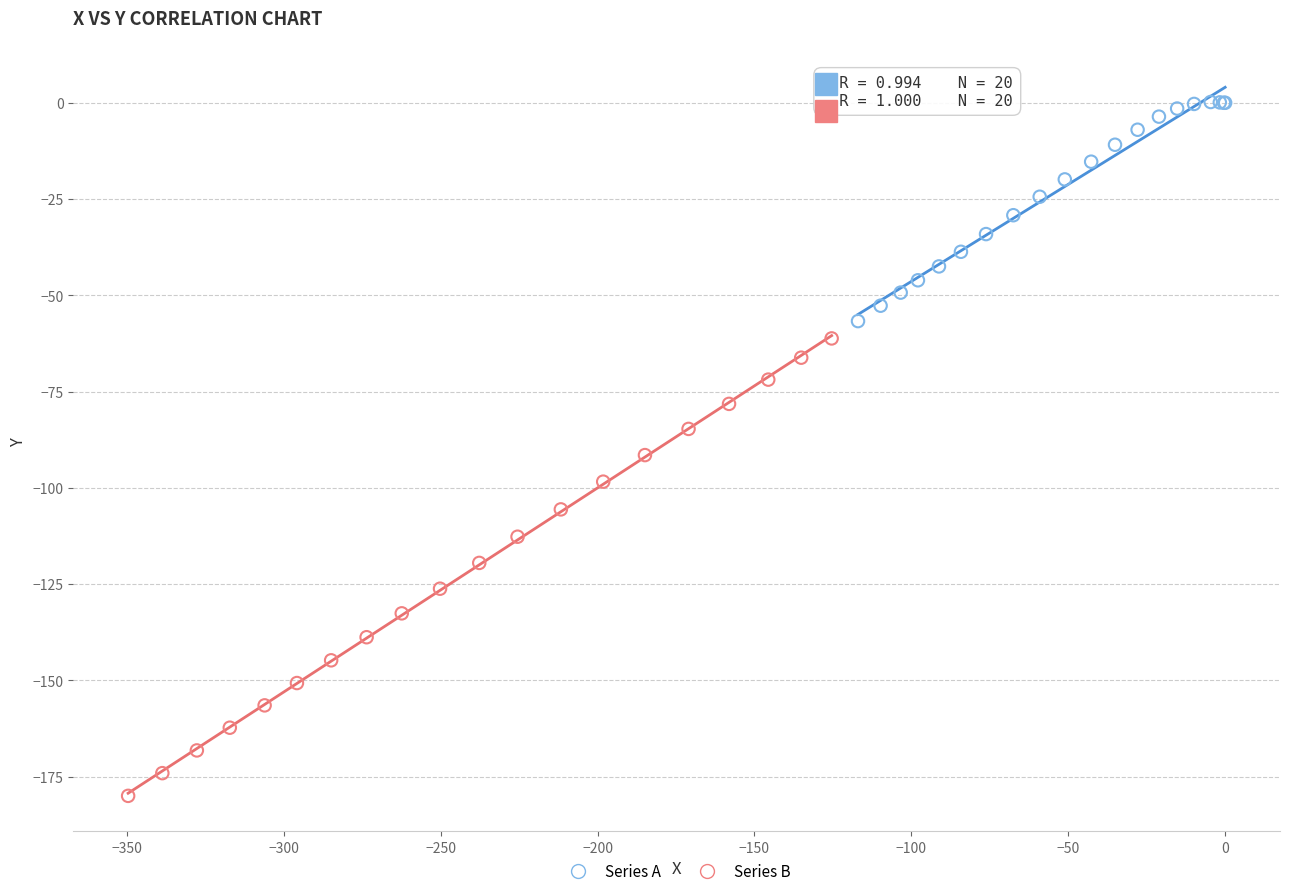

Which series has the widest spread of Y values?

Series B